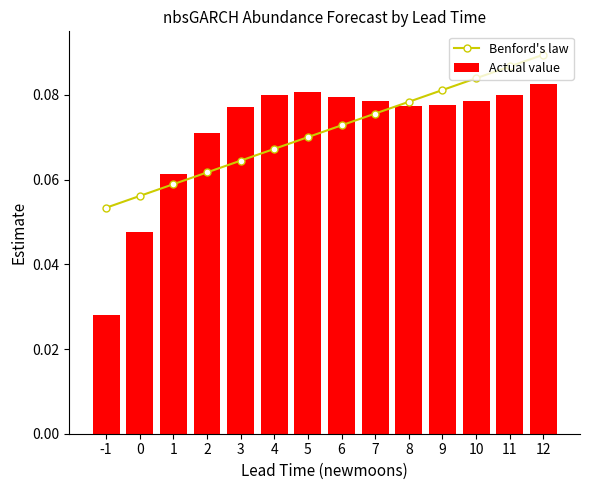

Which series has the largest total across all categories?

Benford's law